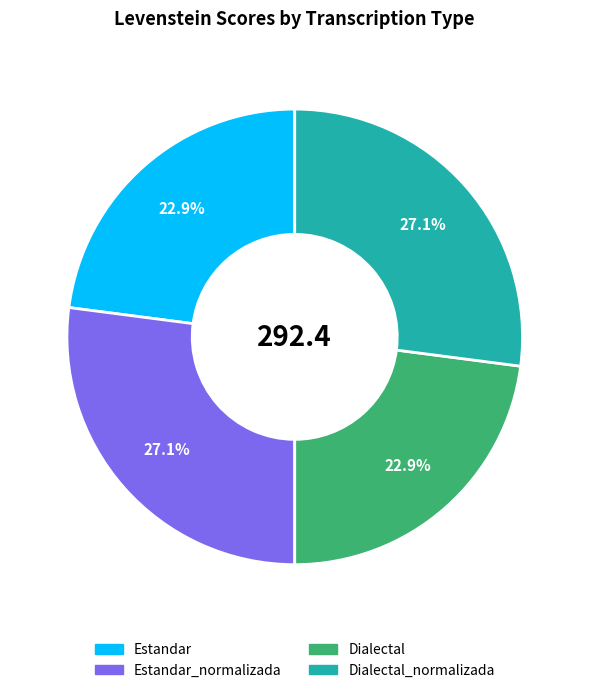

Does any single category account for the majority?

No